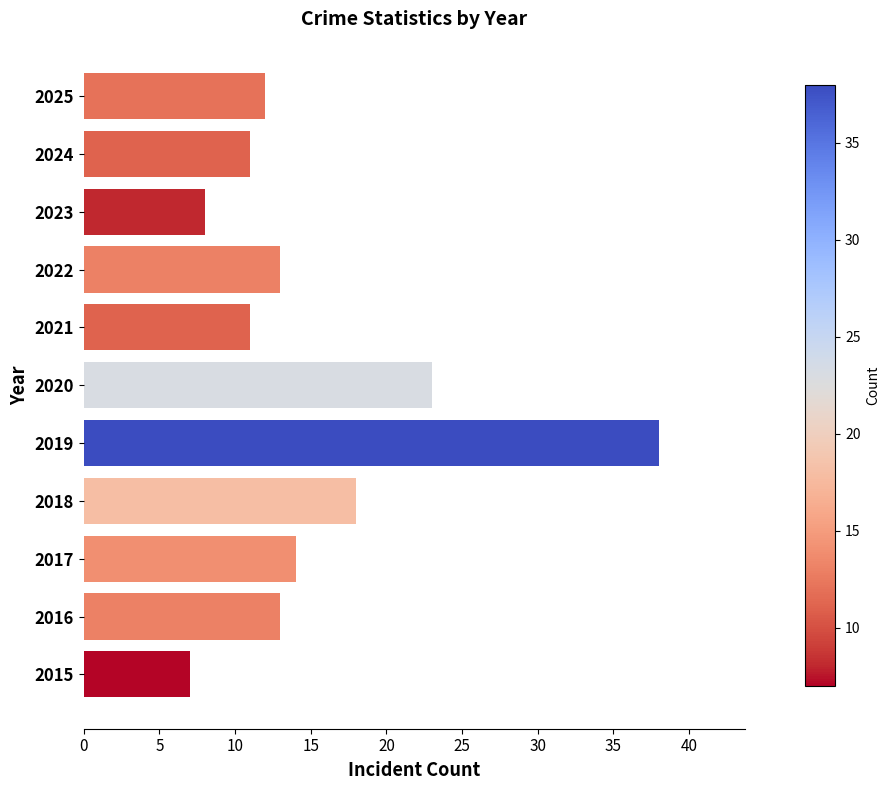

What is the difference between the maximum and minimum values?

31